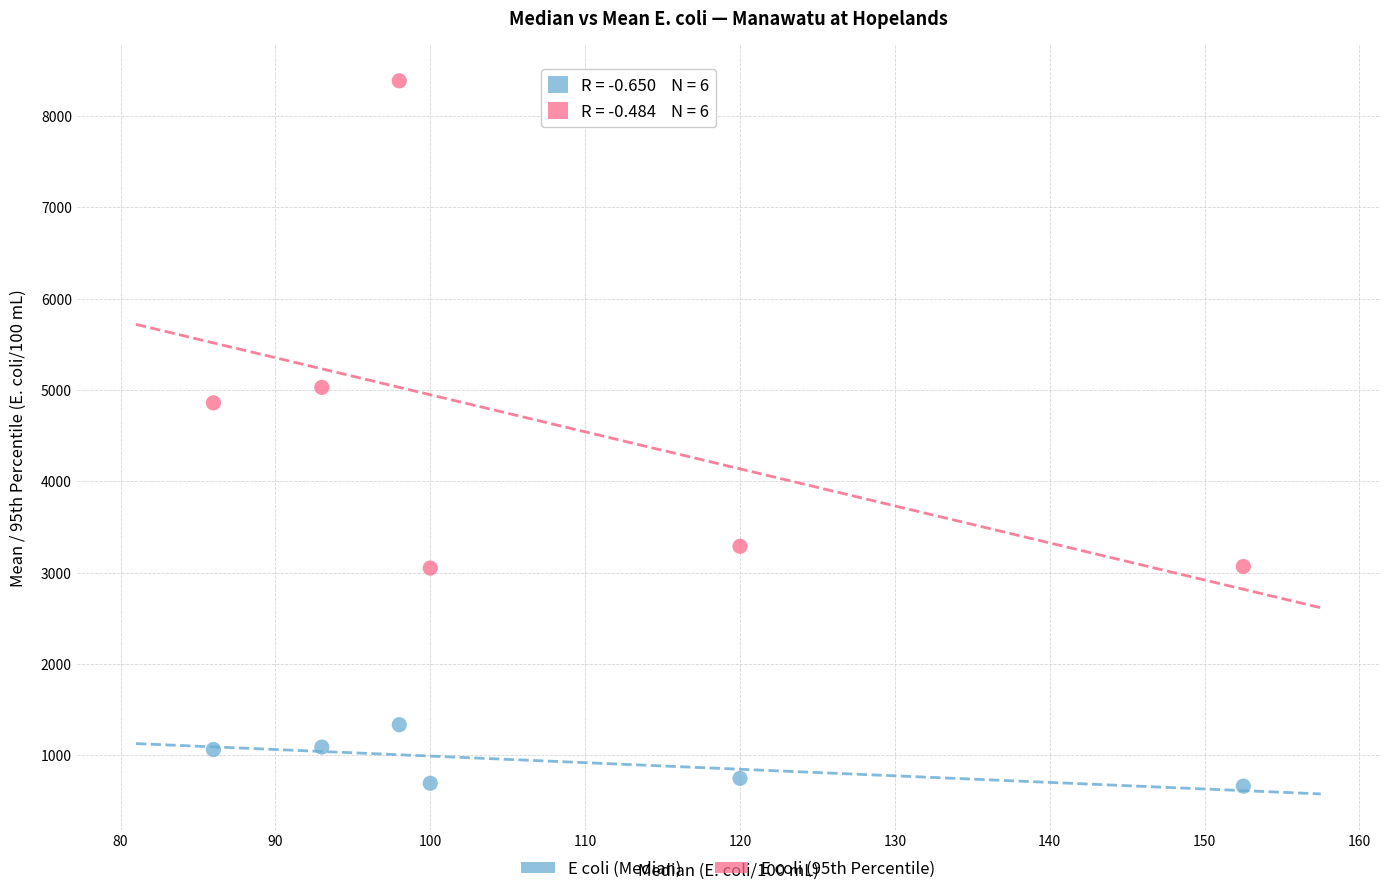

Which series contains the lowest Y value?

E coli (Median)